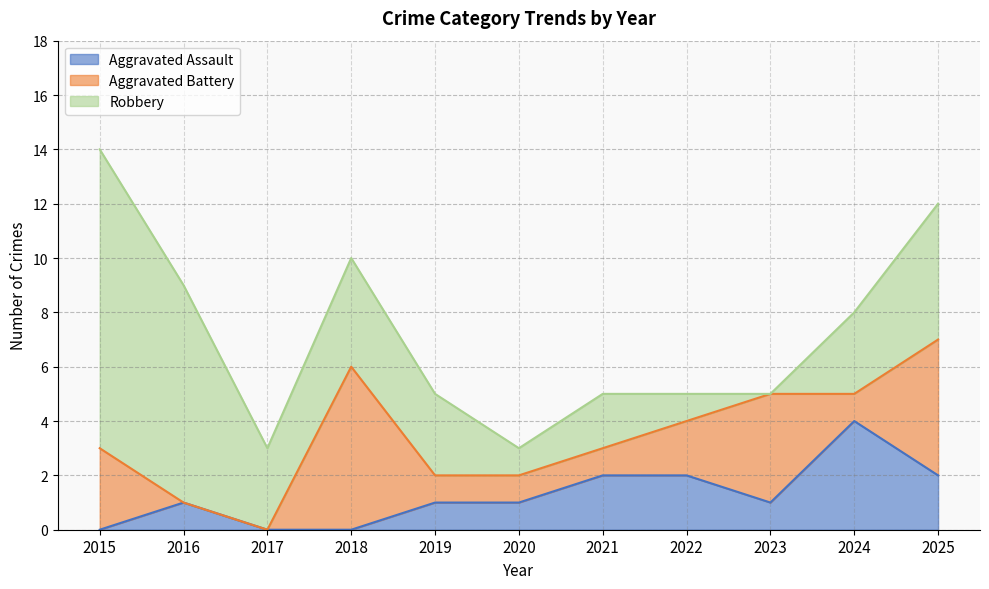

The value of Robbery at 2019 is 2. True or false?

False